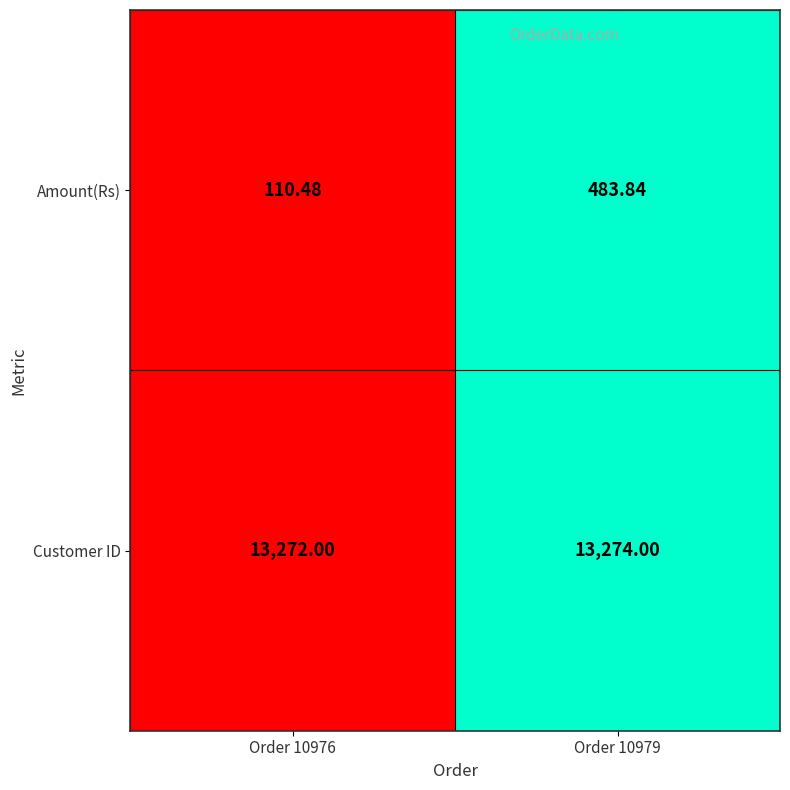

Rank the series by their maximum value, from lowest to highest.

Amount(Rs), Customer ID